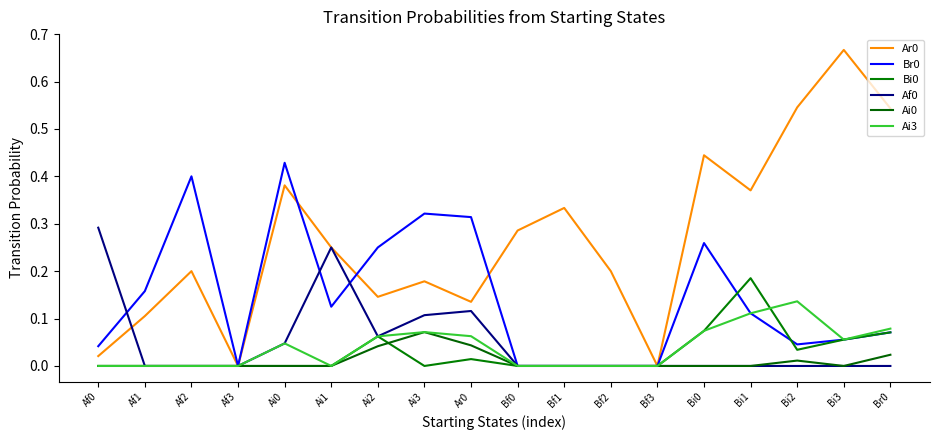

What is the difference between the highest and lowest values at Br0?

0.5